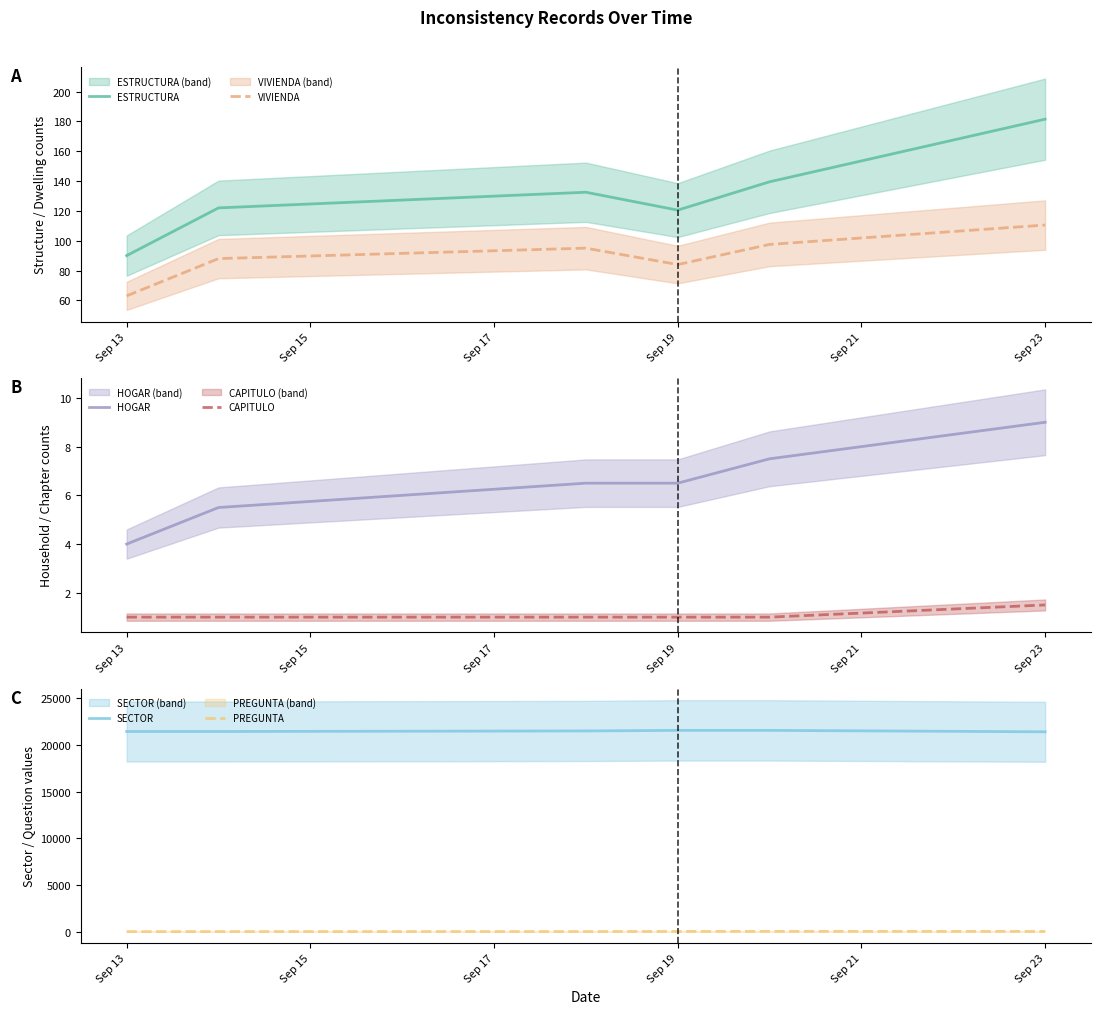

At which label does VIVIENDA reach its minimum?

Sep 13